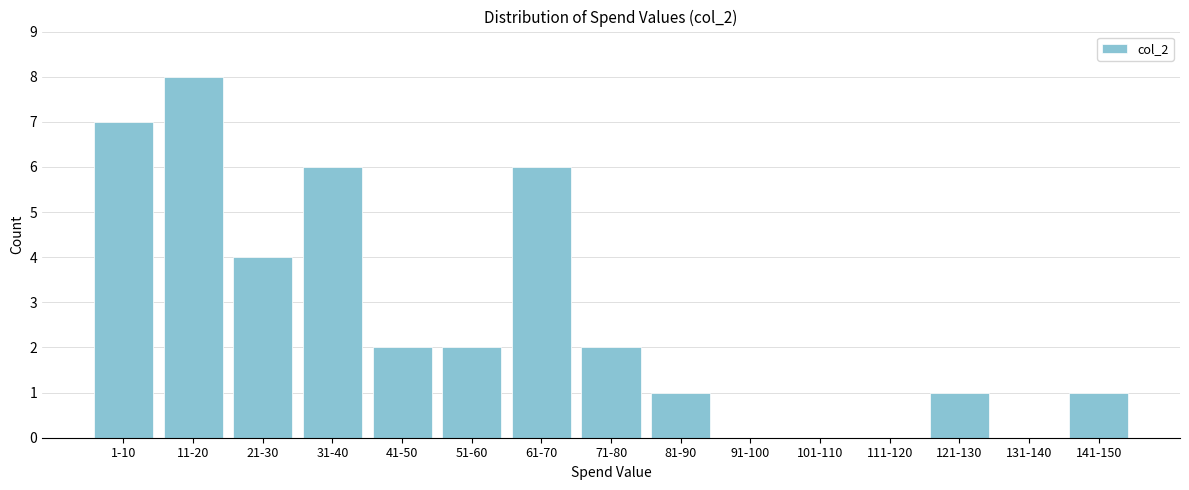

Reading left to right, extract all data points from this chart.

1-10=7	11-20=8	21-30=4	31-40=6	41-50=2	51-60=2	61-70=6	71-80=2	81-90=1	91-100=0	101-110=0	111-120=0	121-130=1	131-140=0	141-150=1